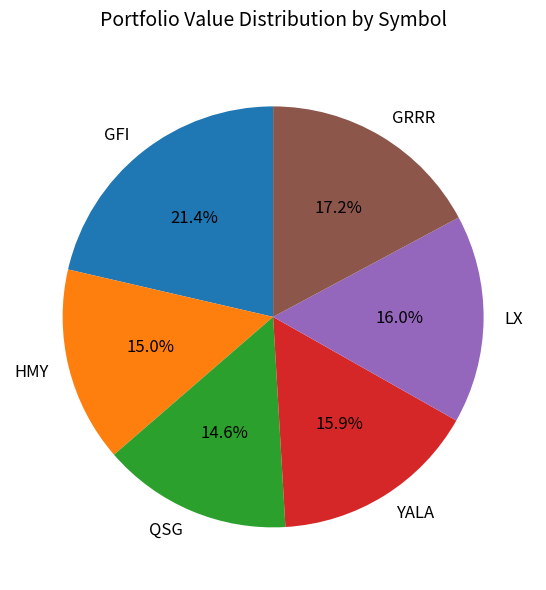

Approximately how many times larger is the value at LX compared to GFI?

0.7